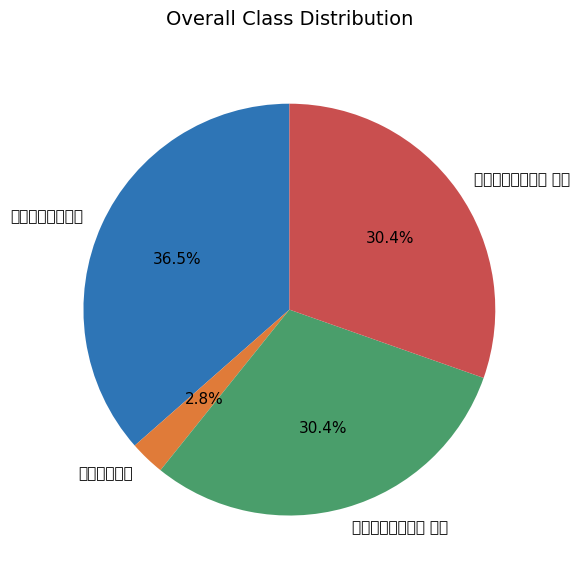

To the nearest percent, what is the average slice percentage?

25%